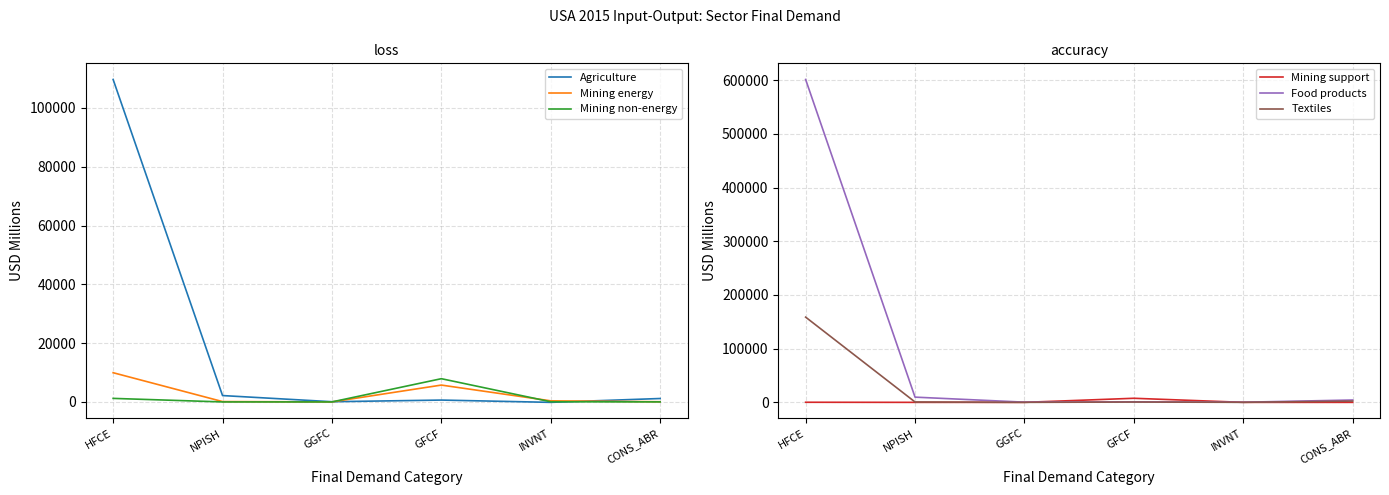

The value of Mining support at HFCE is 302.5. True or false?

False